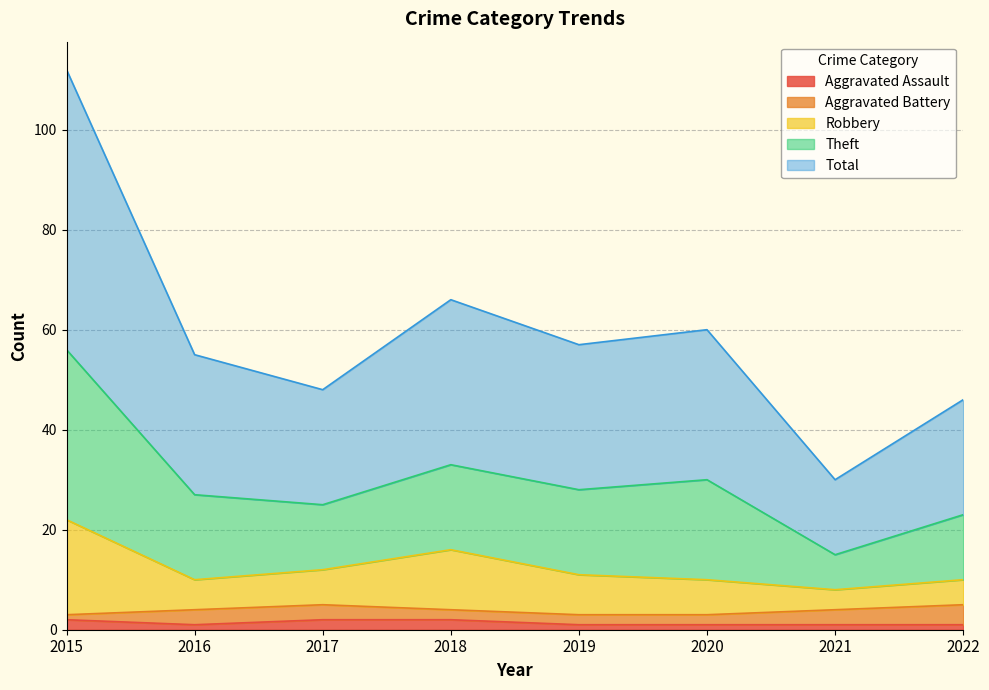

What is the maximum value shown in the chart?

112